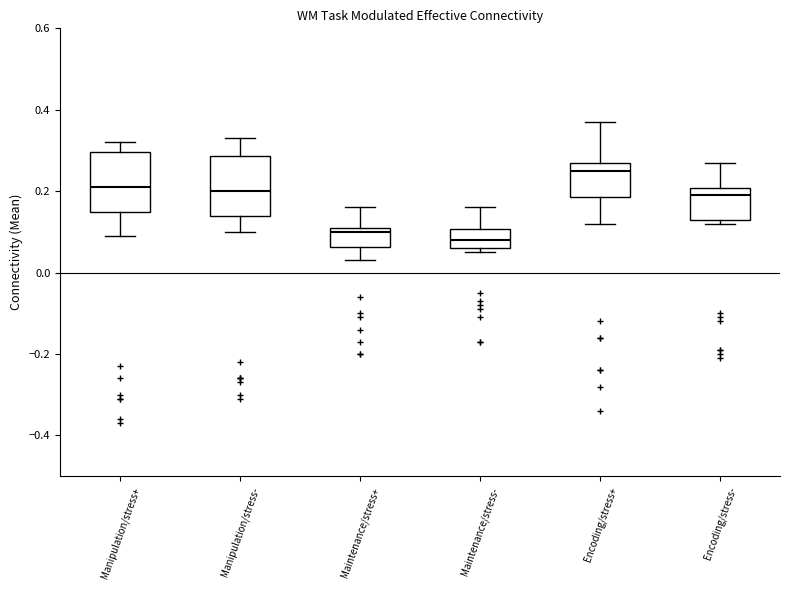

Reading left to right, transcribe this box plot: for each box, give where its median line is, the range the box spans, and where its two whiskers end, as read against the y-axis. The values are not printed on the chart, so give them approximately, as read against the axis.

Manipulation/stress+: median 0.22, box 0.16 to 0.30, whiskers 0.10 to 0.32
Manipulation/stress-: median 0.20, box 0.14 to 0.28, whiskers 0.10 to 0.34
Maintenance/stress+: median 0.10, box 0.06 to 0.12, whiskers 0.04 to 0.16
Maintenance/stress-: median 0.08, box 0.06 to 0.10, whiskers 0.06 (just below the box's lower edge) to 0.16
Encoding/stress+: median 0.26, box 0.18 to 0.28, whiskers 0.12 to 0.38
Encoding/stress-: median 0.20 (just below the box's upper edge), box 0.14 to 0.20, whiskers 0.12 to 0.28